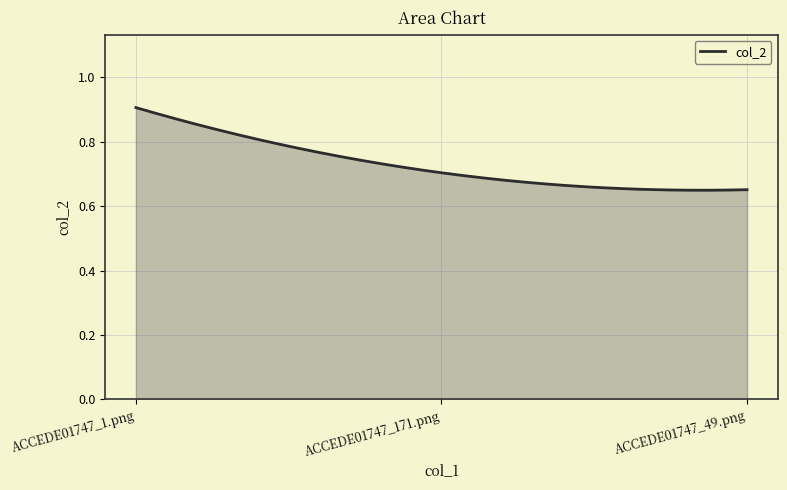

What is the difference between the maximum and minimum values?

0.3